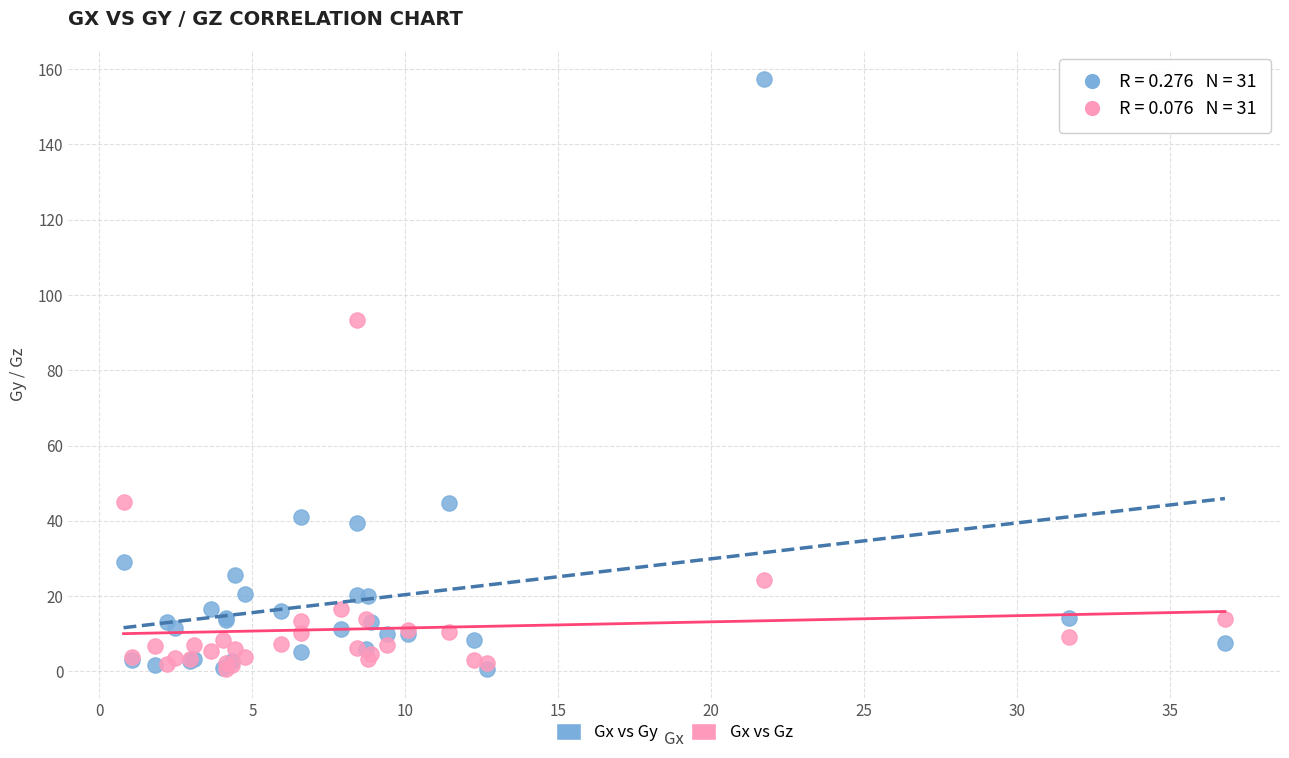

In the Gx vs Gy series, what Y value is closest to 79?

44.7